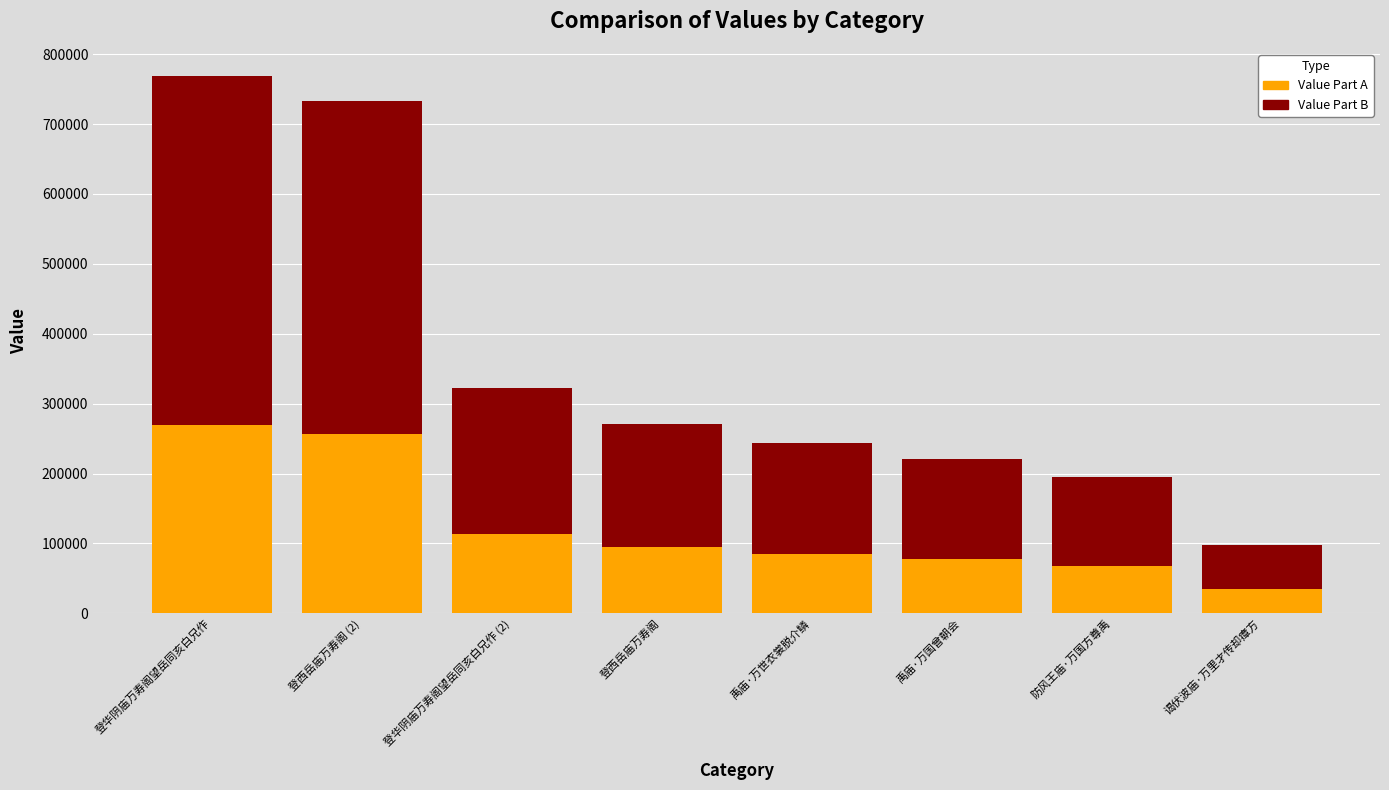

At which label does Value Part A reach its minimum?

谒伏波庙·万里才传却瘴方